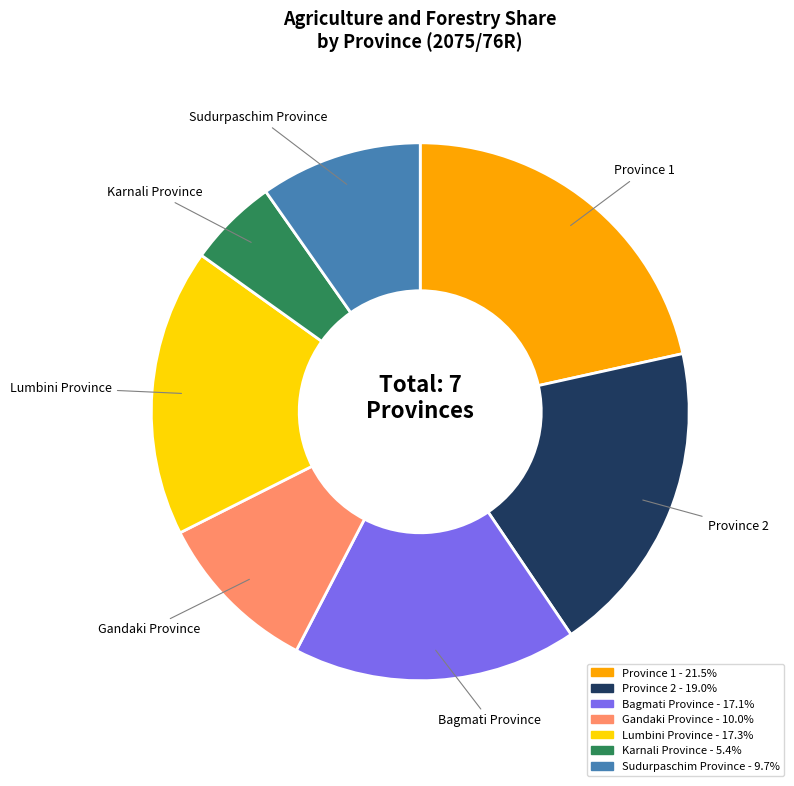

How many segments does this pie chart have?

7